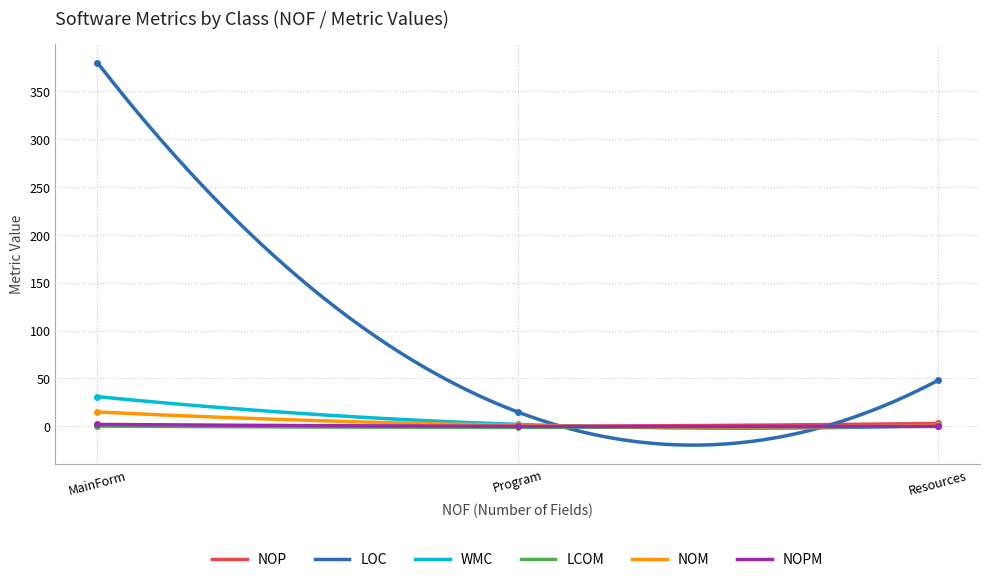

True or false: NOM has a value of 15.0 at MainForm.

True